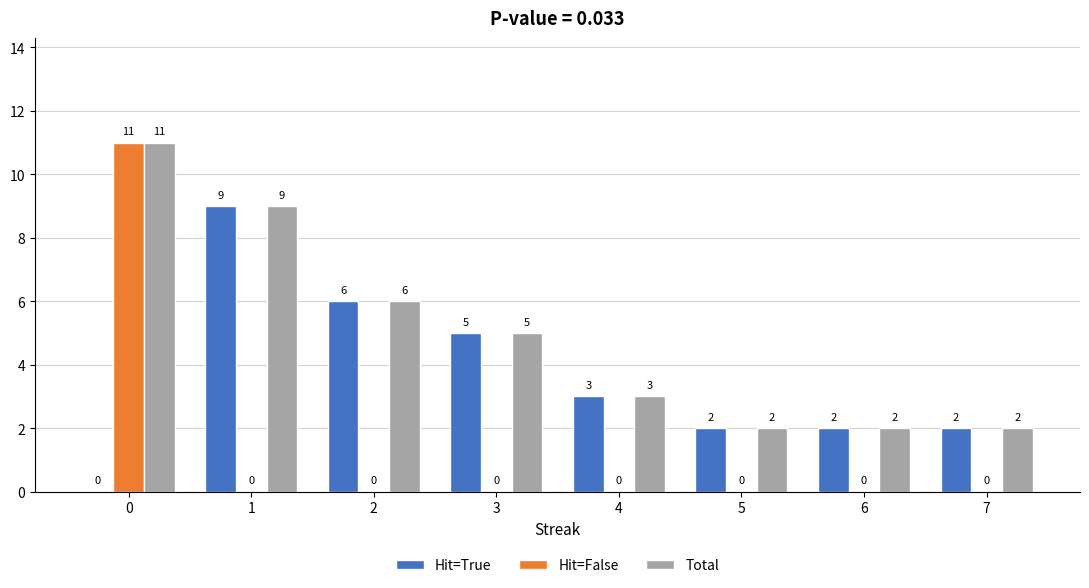

The value of Hit=False at 1 is 0. True or false?

True